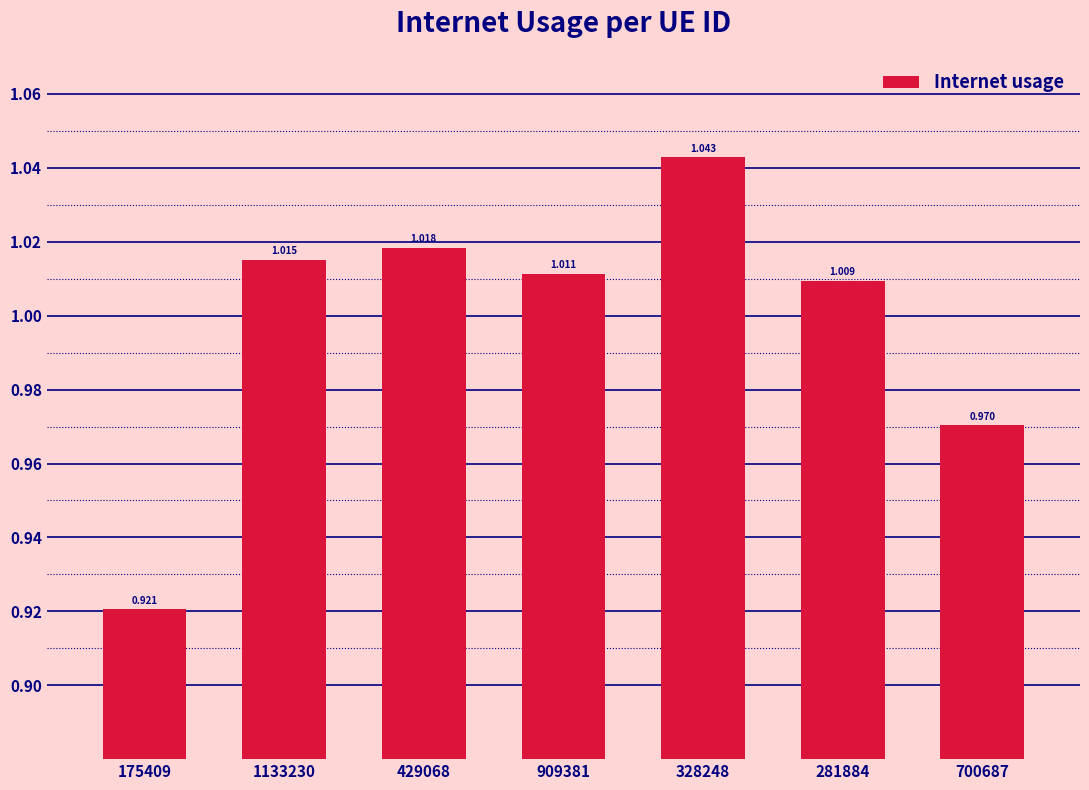

What is the change in value from 175409 to 328248?

+0.1